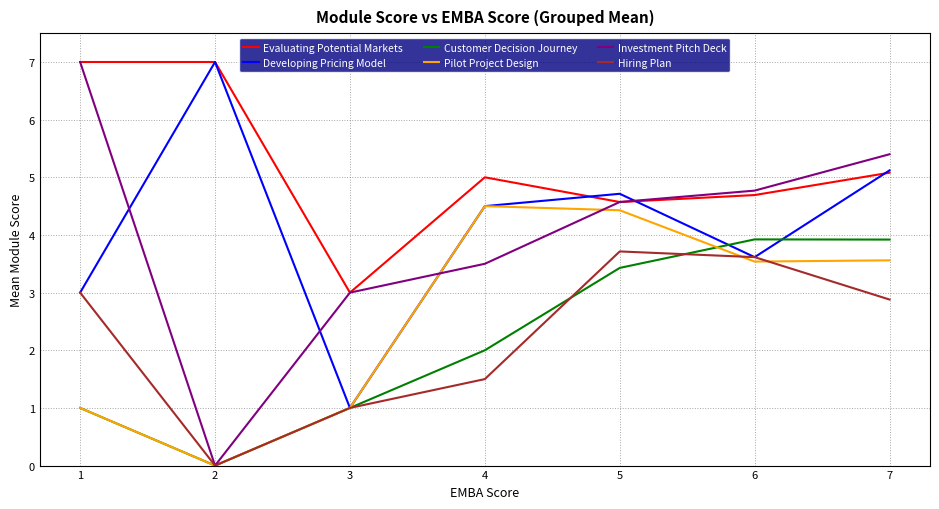

What is the difference between the highest and lowest values at 2?

7.0